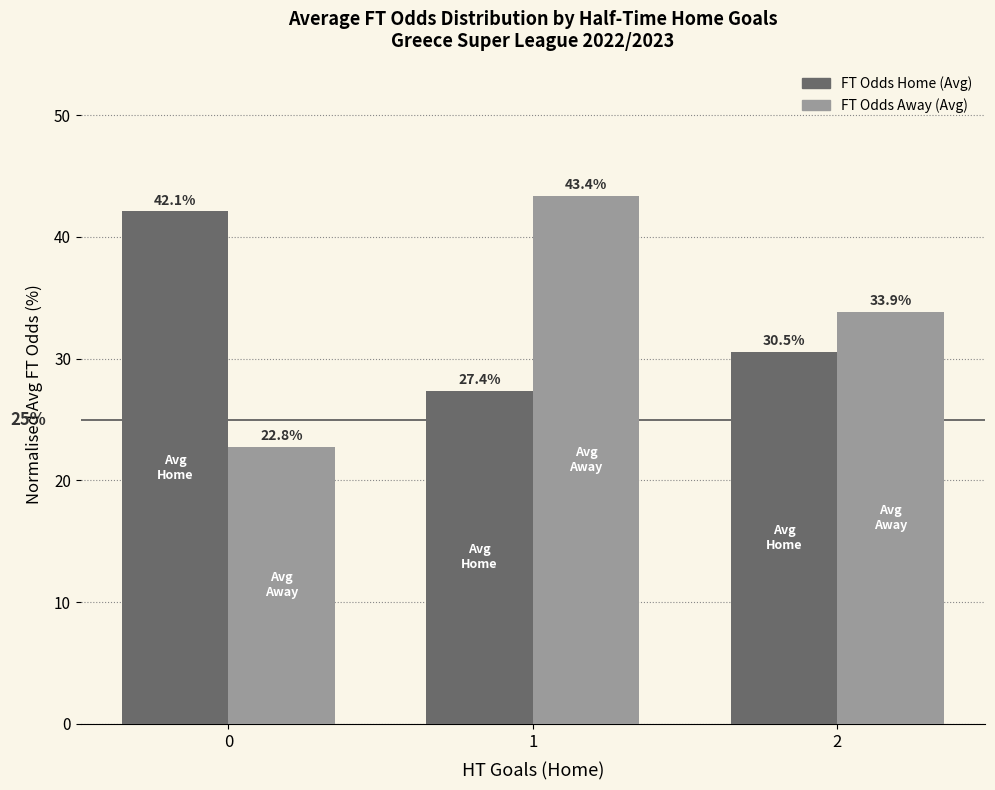

What is the difference between the highest and lowest values at 2?

3.3